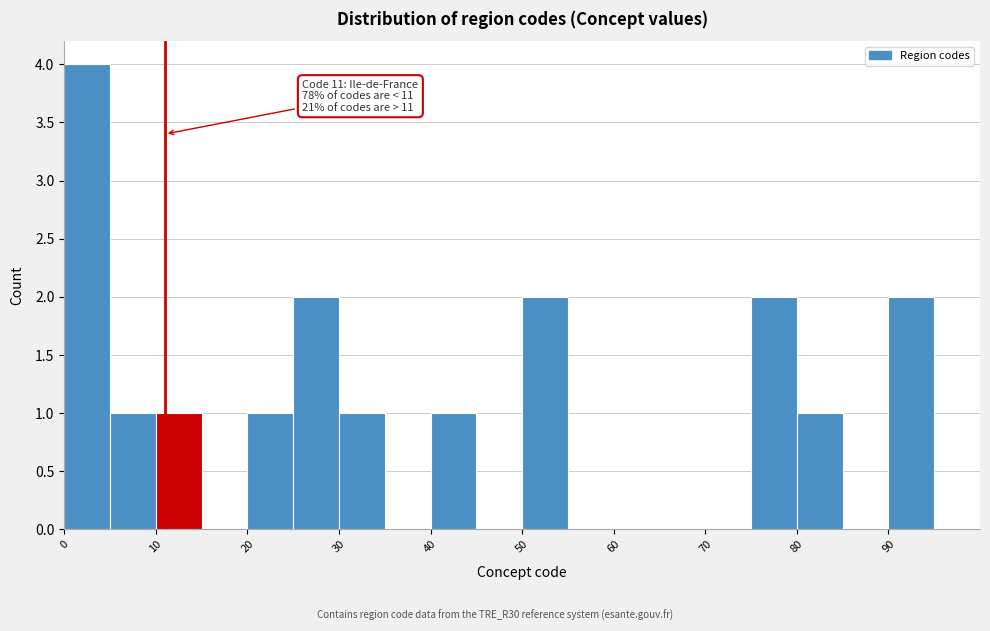

Over which range of the x-axis is the bar tallest?

0 to 5